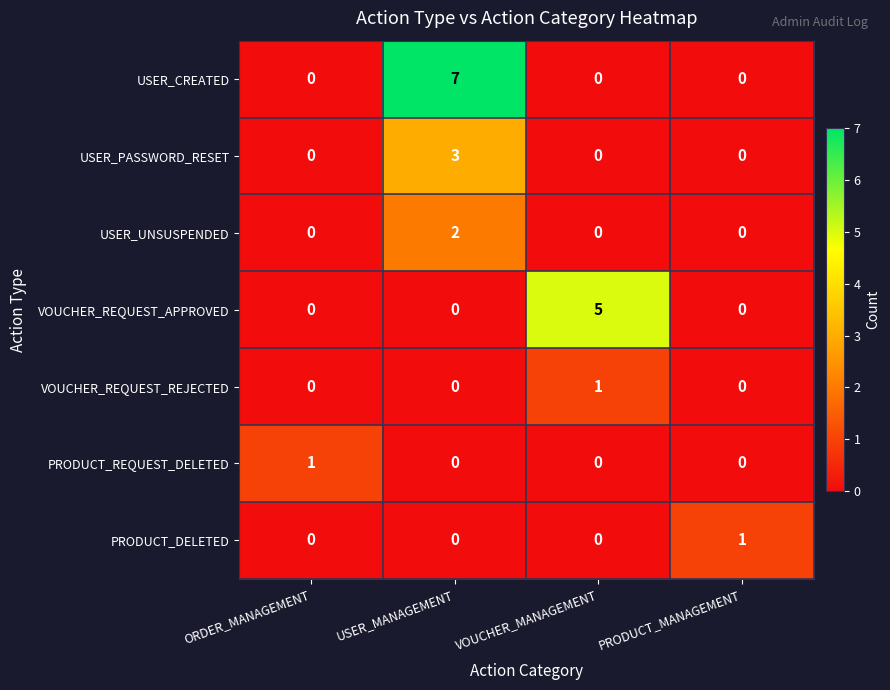

What is the difference between the highest and lowest values at ORDER_MANAGEMENT?

1